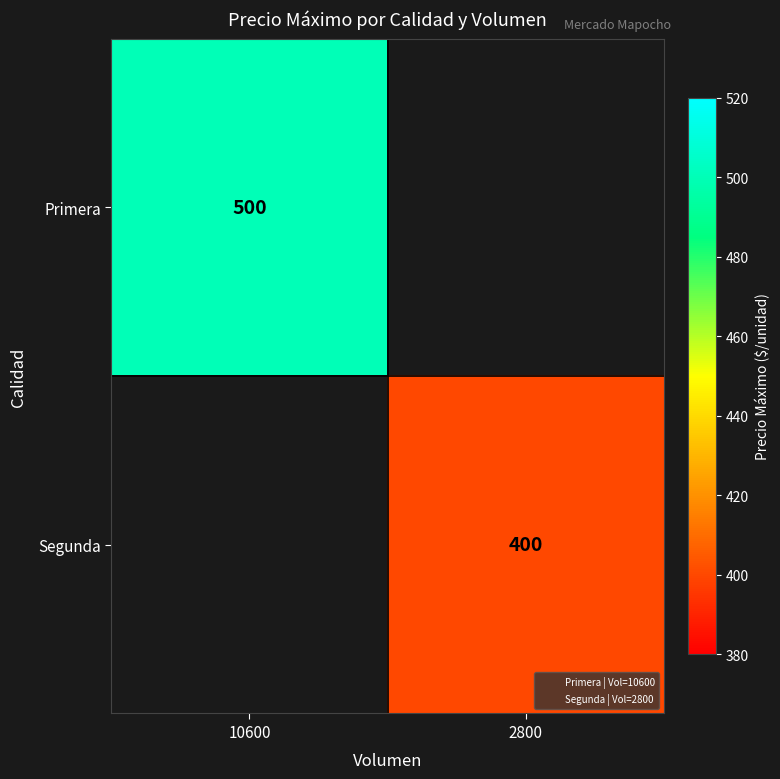

Rank the series by their maximum value, from highest to lowest.

Primera, Segunda